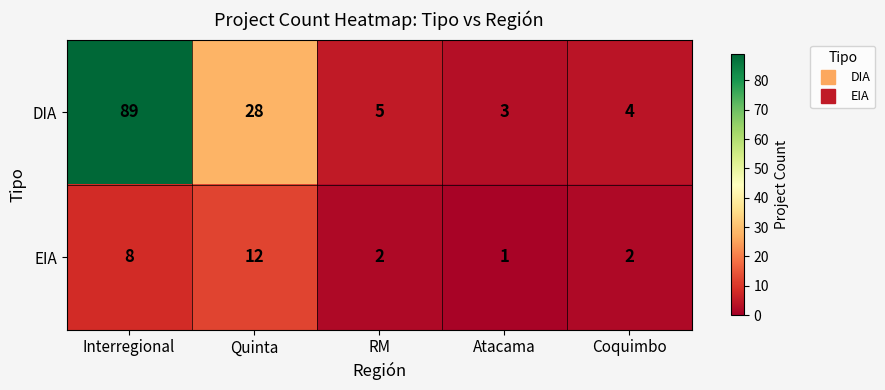

At which label is EIA closest to 6?

Interregional